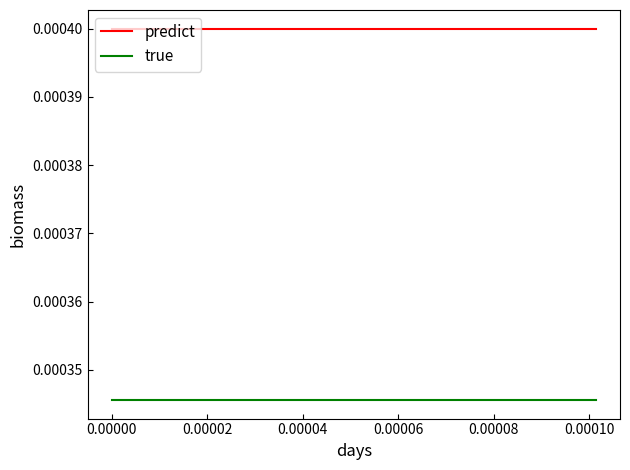

What are all the series names shown in the legend?

predict, true